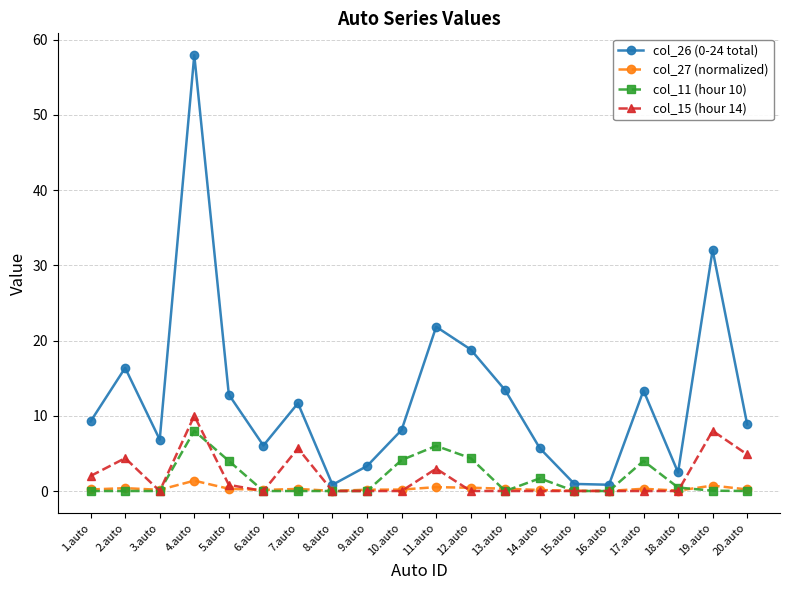

At which category is the sum across all series the highest?

4.auto